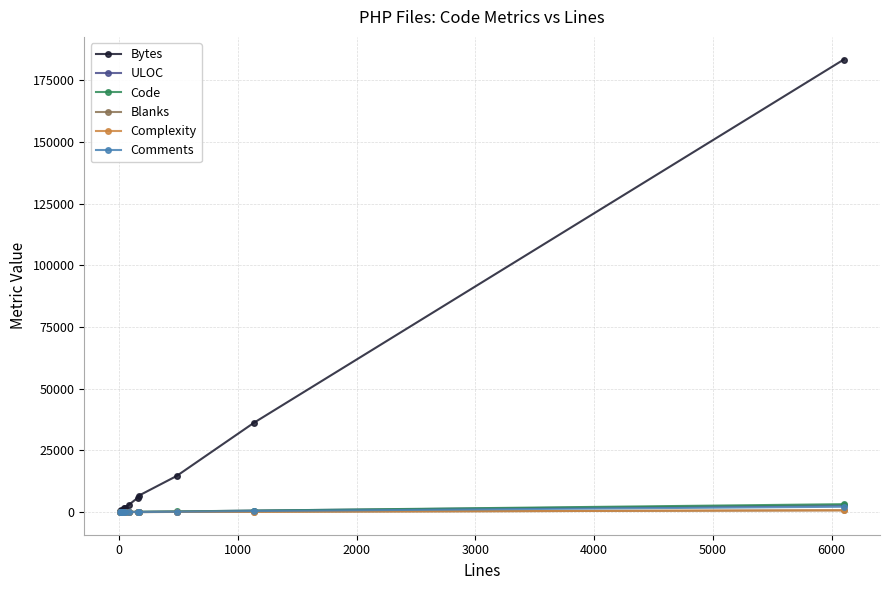

What is the sum of all Code values?

4593